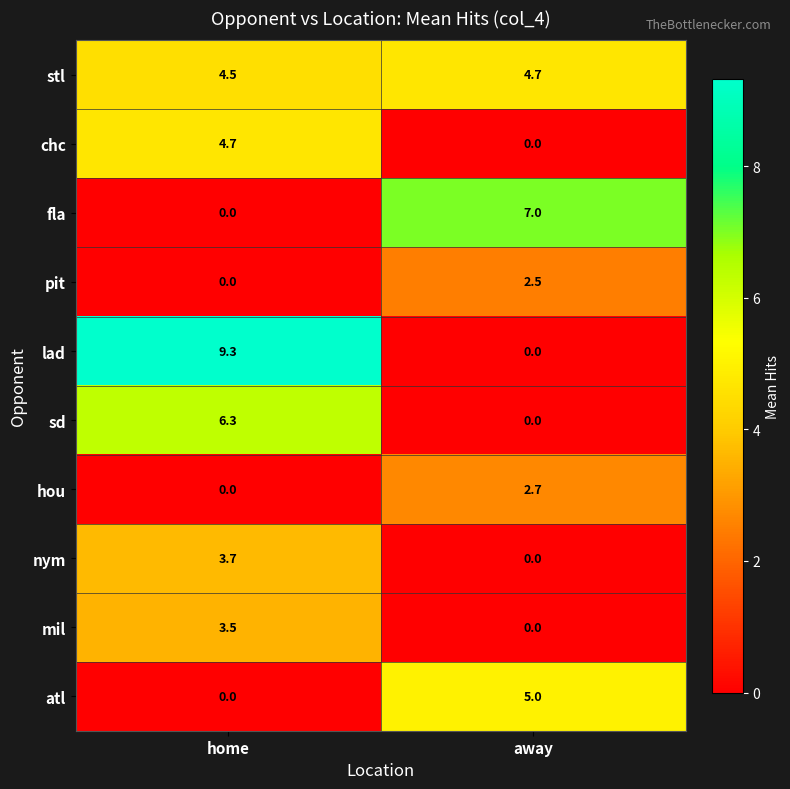

What is the sum of the sd values at away and home?

6.3